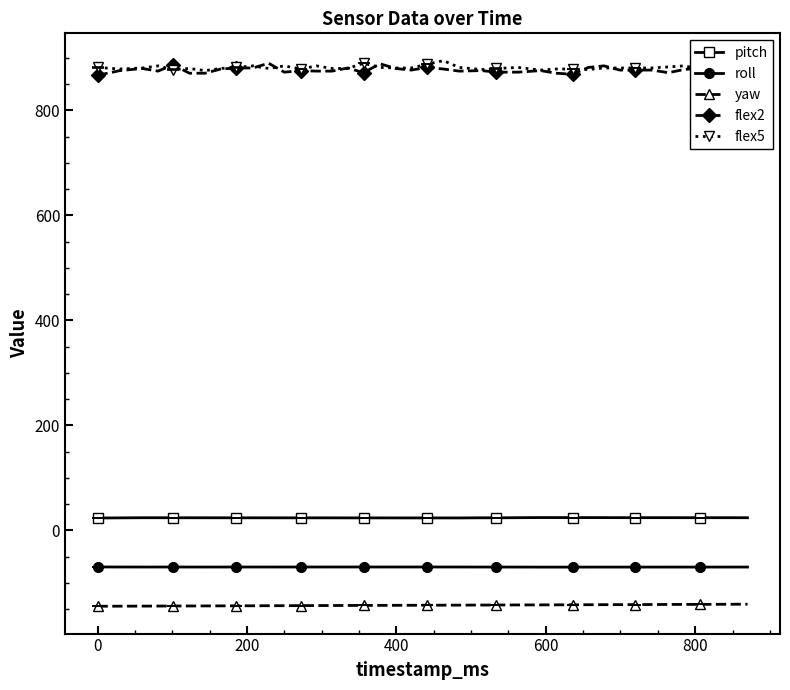

What is the average value of the roll series?

-69.7